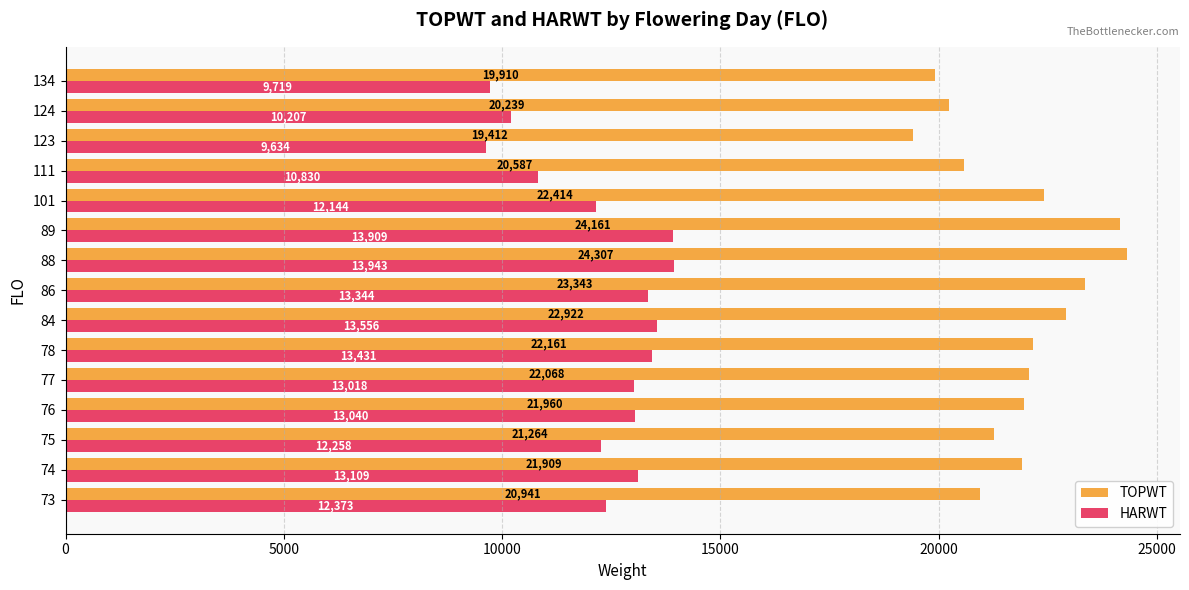

What are all the series names shown in the legend?

TOPWT, HARWT